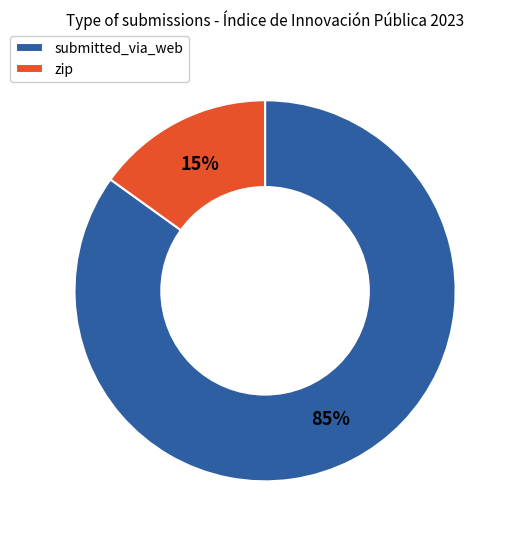

Is there any slice that represents more than half of the pie?

Yes